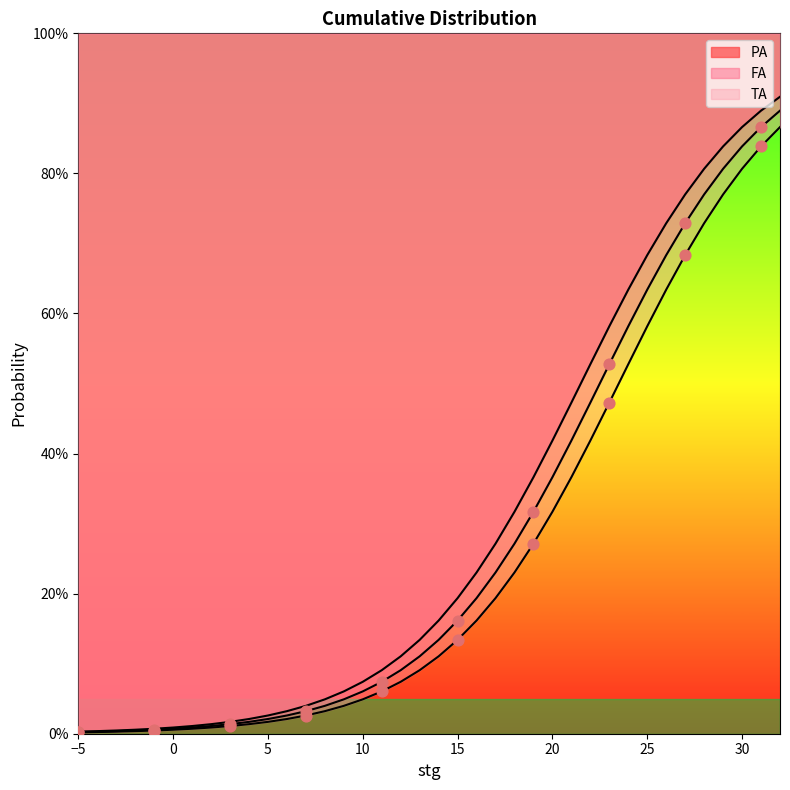

Which series reaches the maximum Y coordinate?

PA